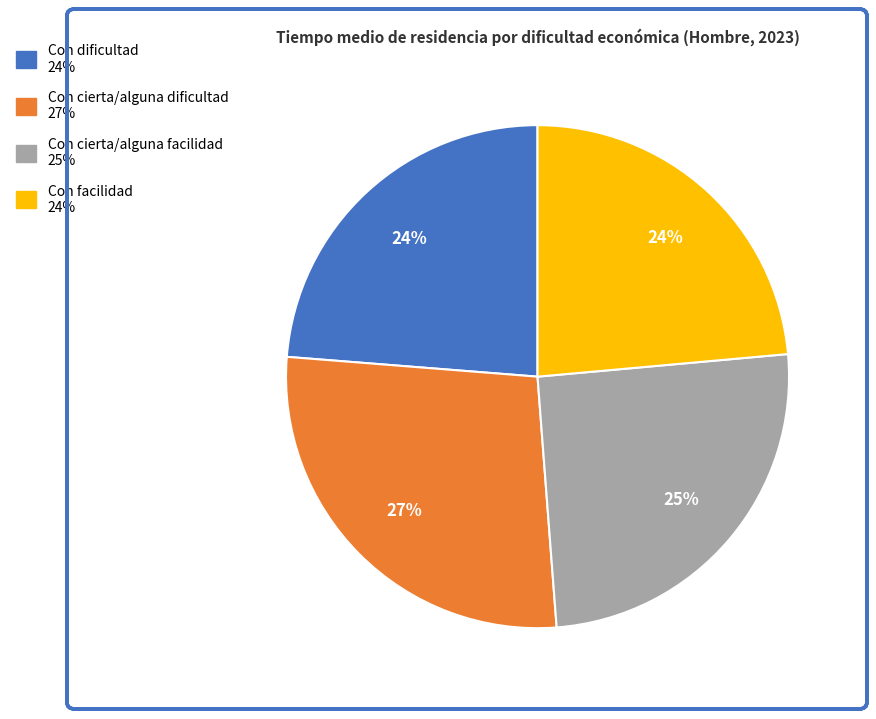

To the nearest percent, what is the average slice percentage?

25%